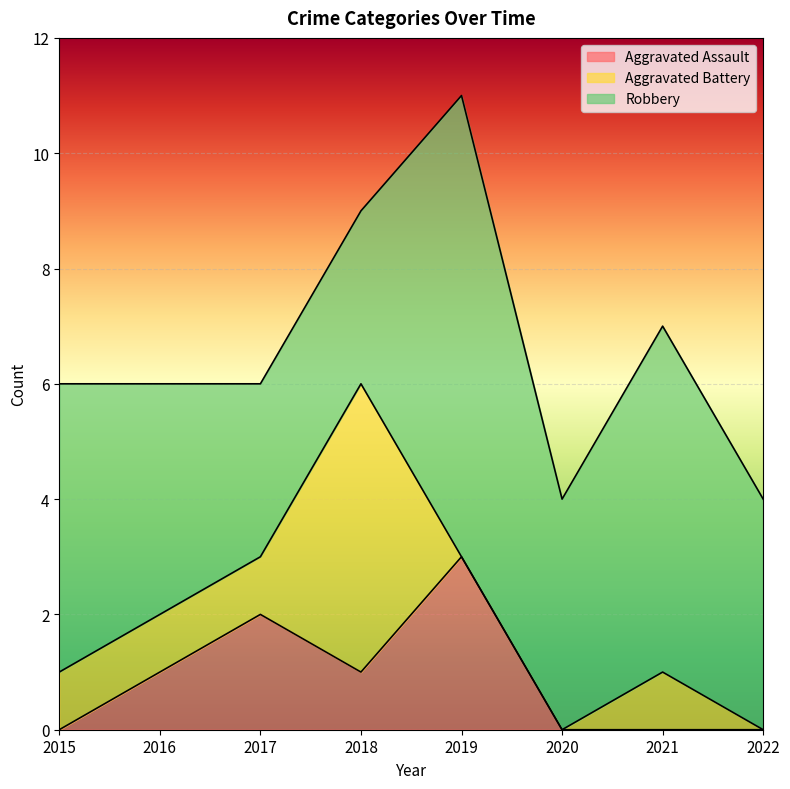

Which category has the highest value across all series?

2019